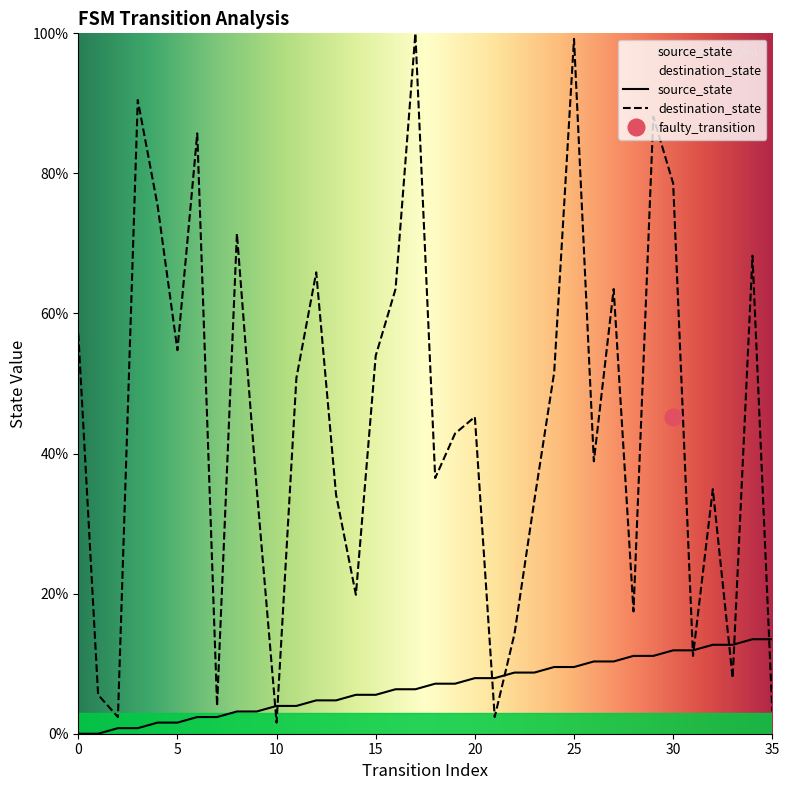

Which has a higher value, 13 or 31?

31